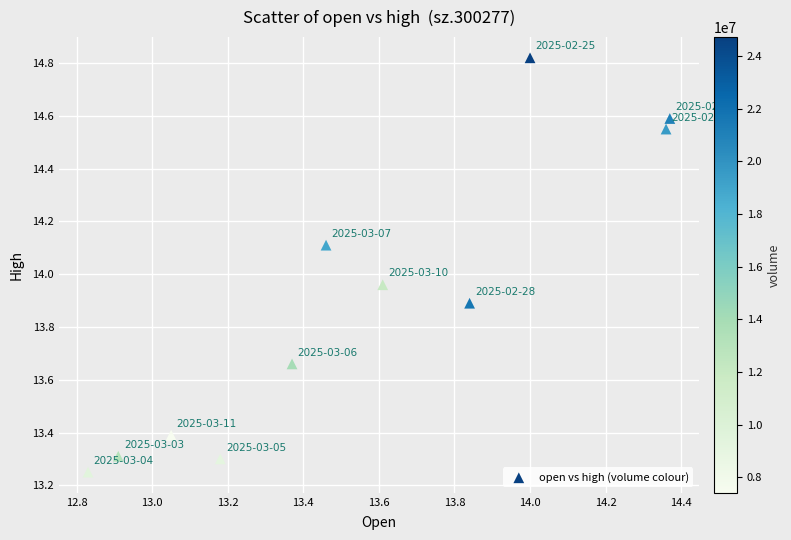

What is the average Y value?

13.9